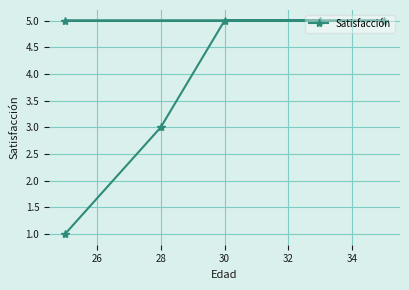

Which has a higher value, 30 or 26?

30